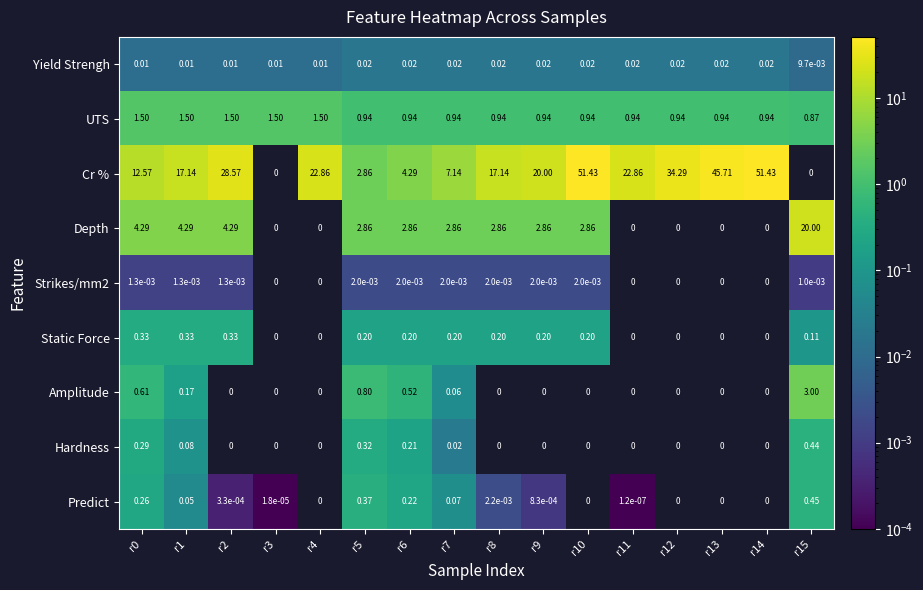

Which series has the largest total across all categories?

Cr %